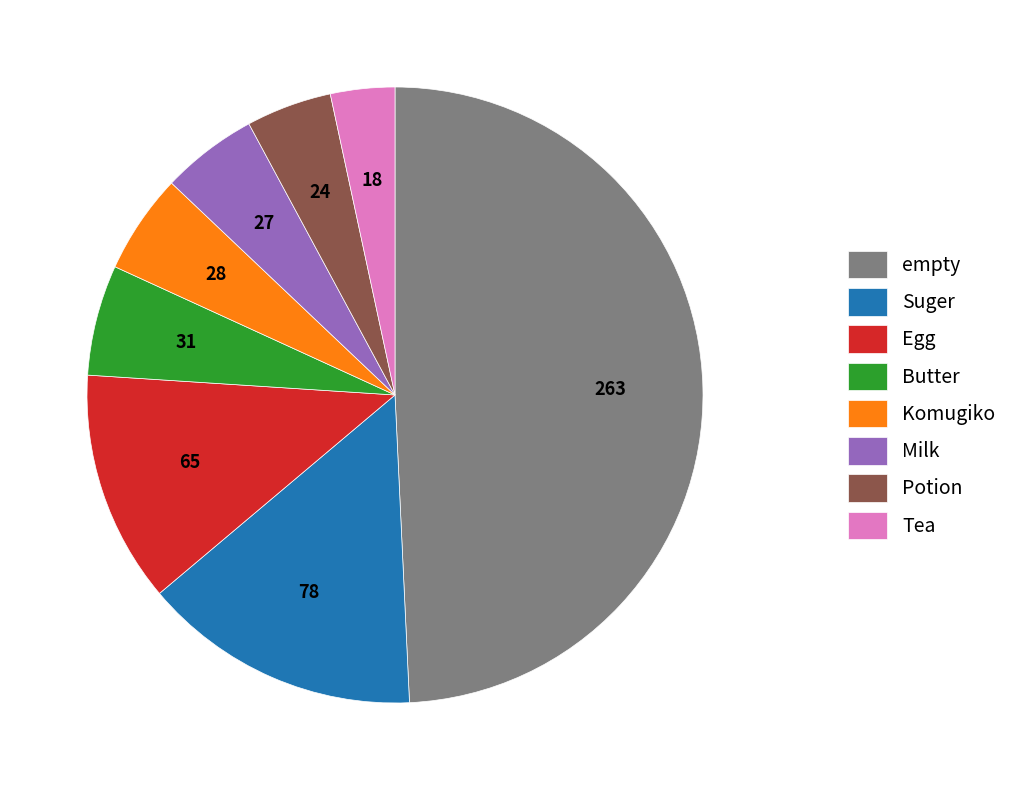

Does Potion represent more than half of the total?

No